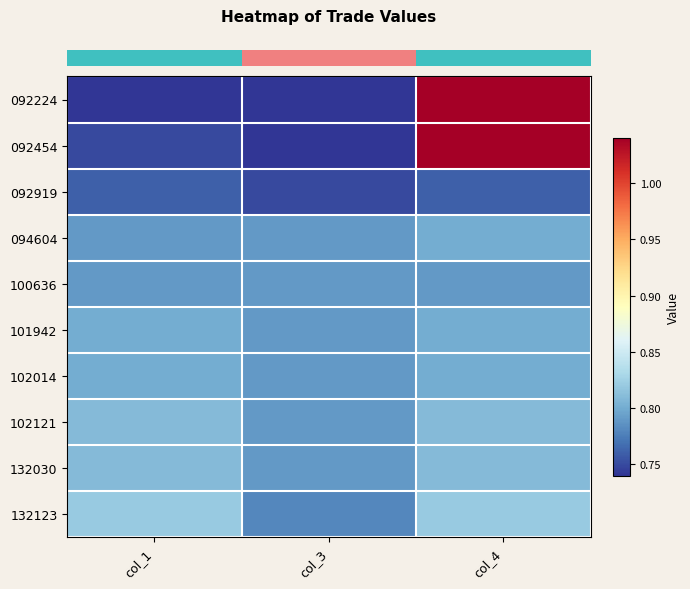

At which category does the chart reach its peak across all series?

col_4